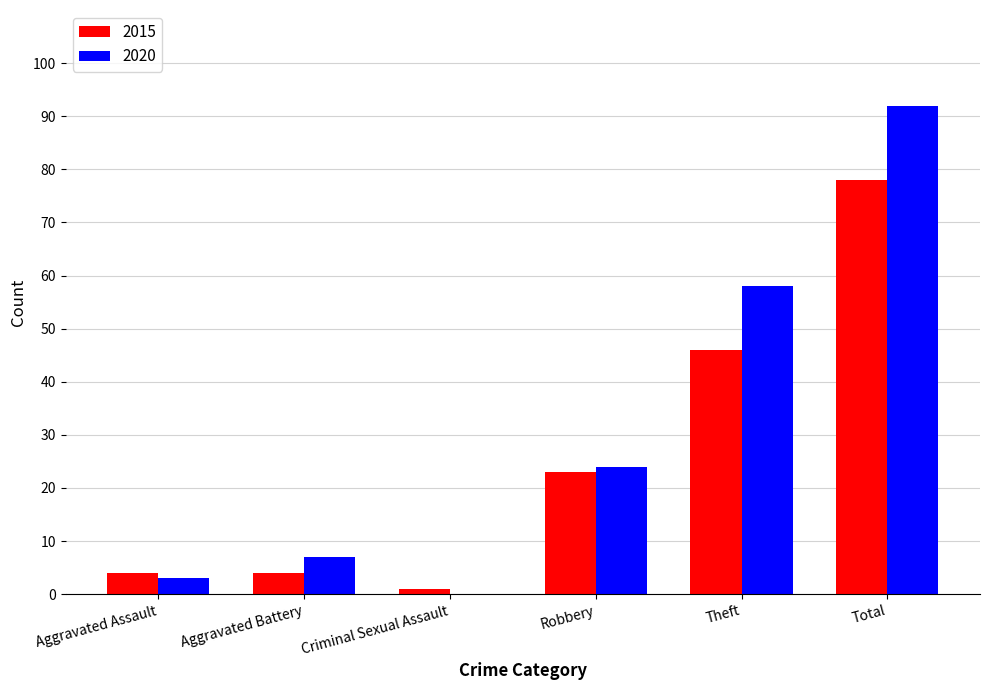

Which category has the highest value in the 2020 series?

Total